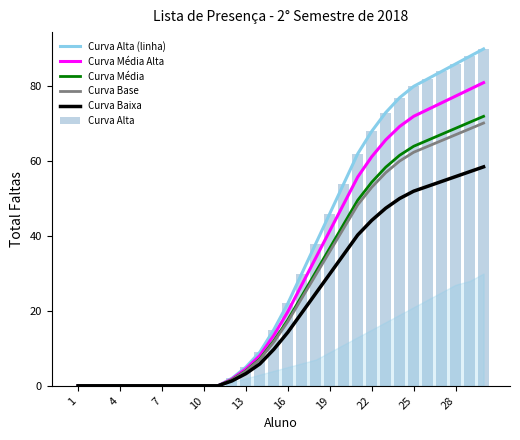

Is it true that Curva Base equals 0.0 at 4?

True